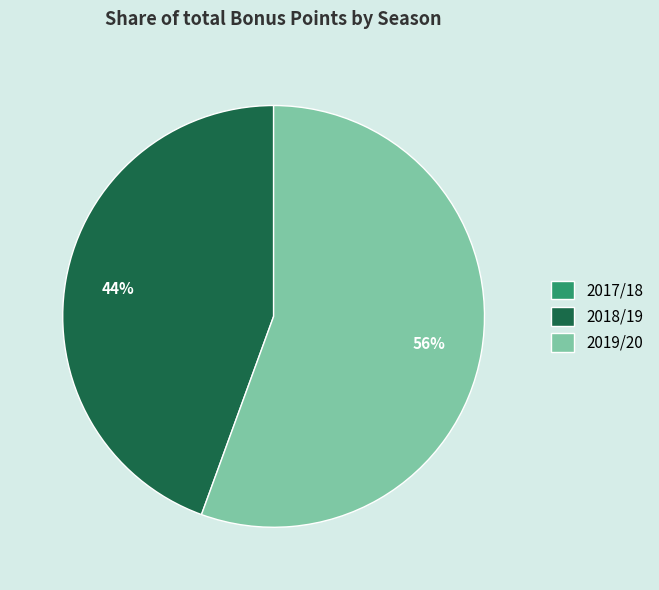

Which category accounts for the majority?

2019/20